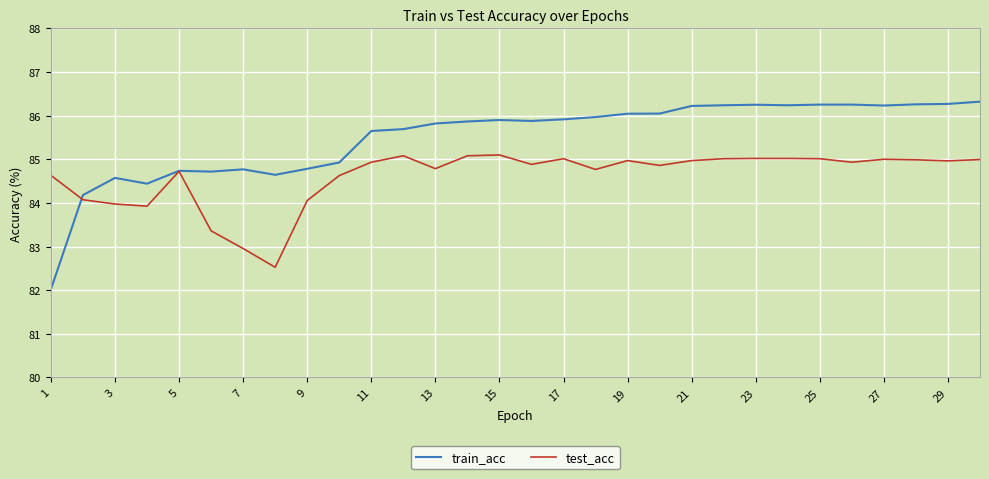

Which series has the largest total across all categories?

train_acc